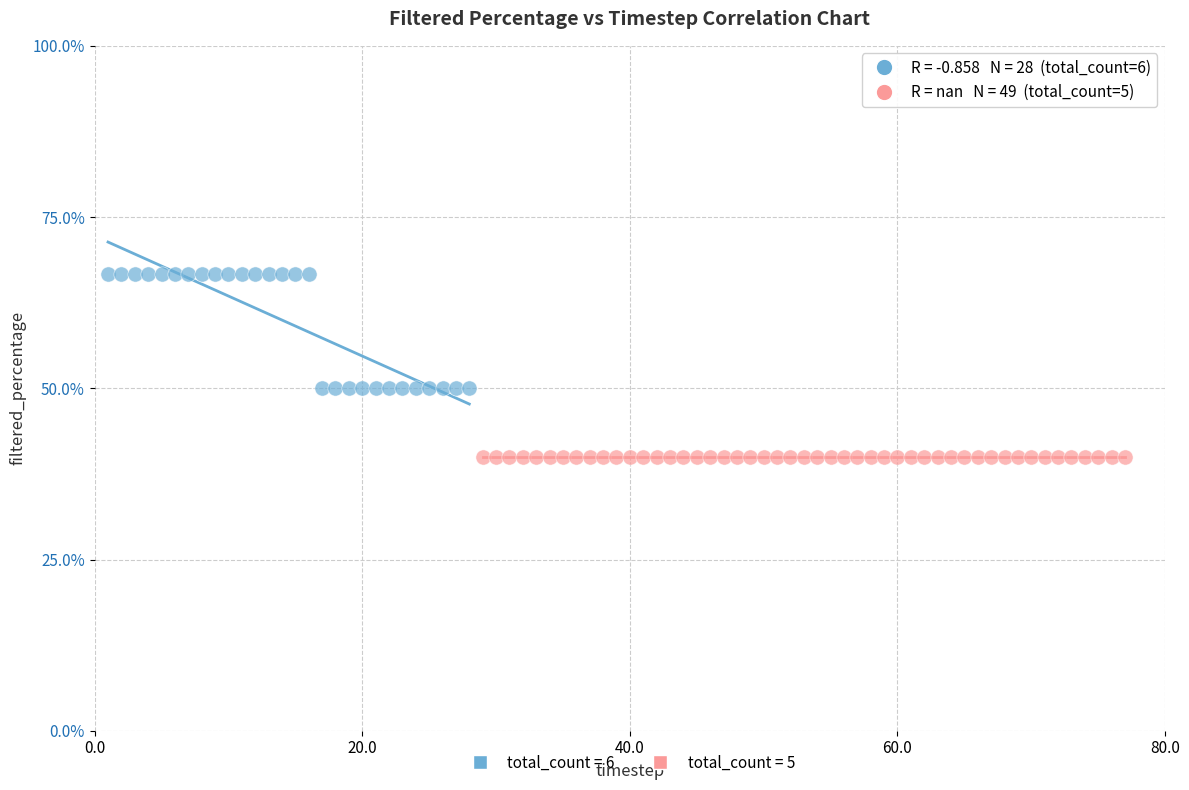

Which series contains the highest Y value?

total_count = 6